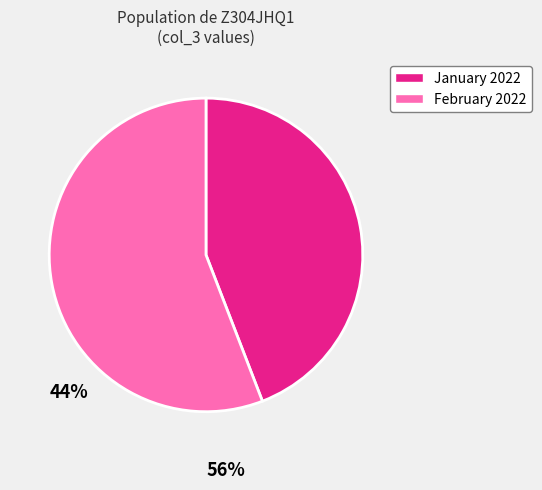

Is there a majority slice in this chart?

Yes